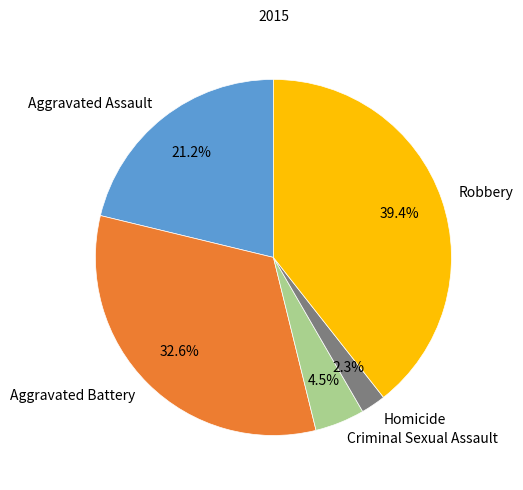

What percentage do Aggravated Assault and Robbery together represent?

60.6%